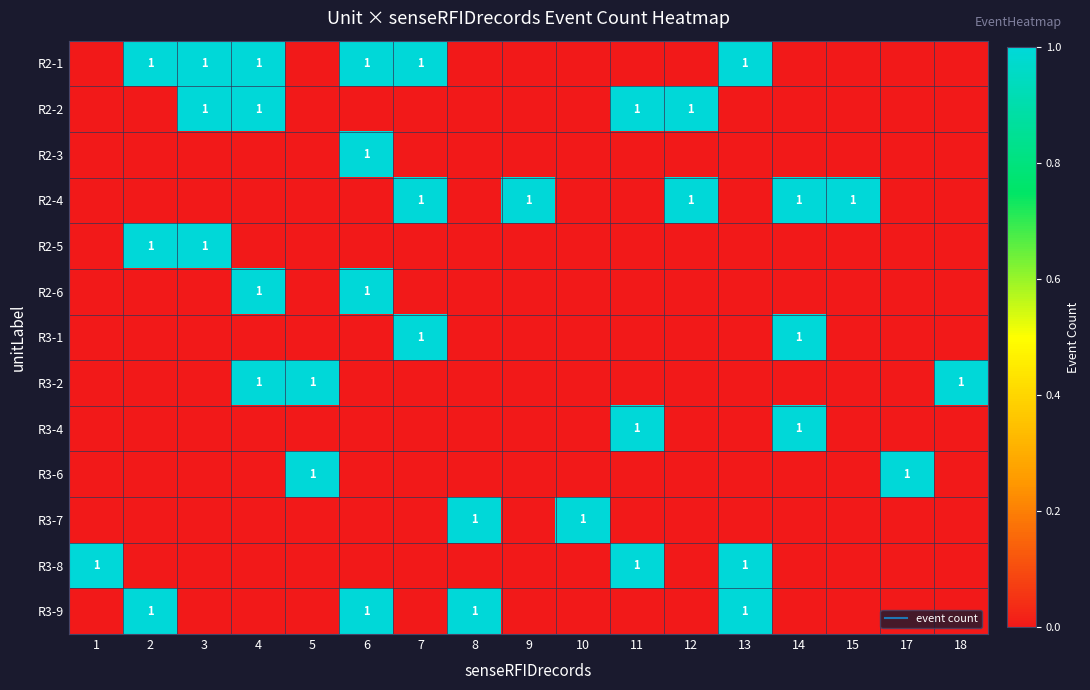

Is it true that R2-1 equals 1 at 3?

False